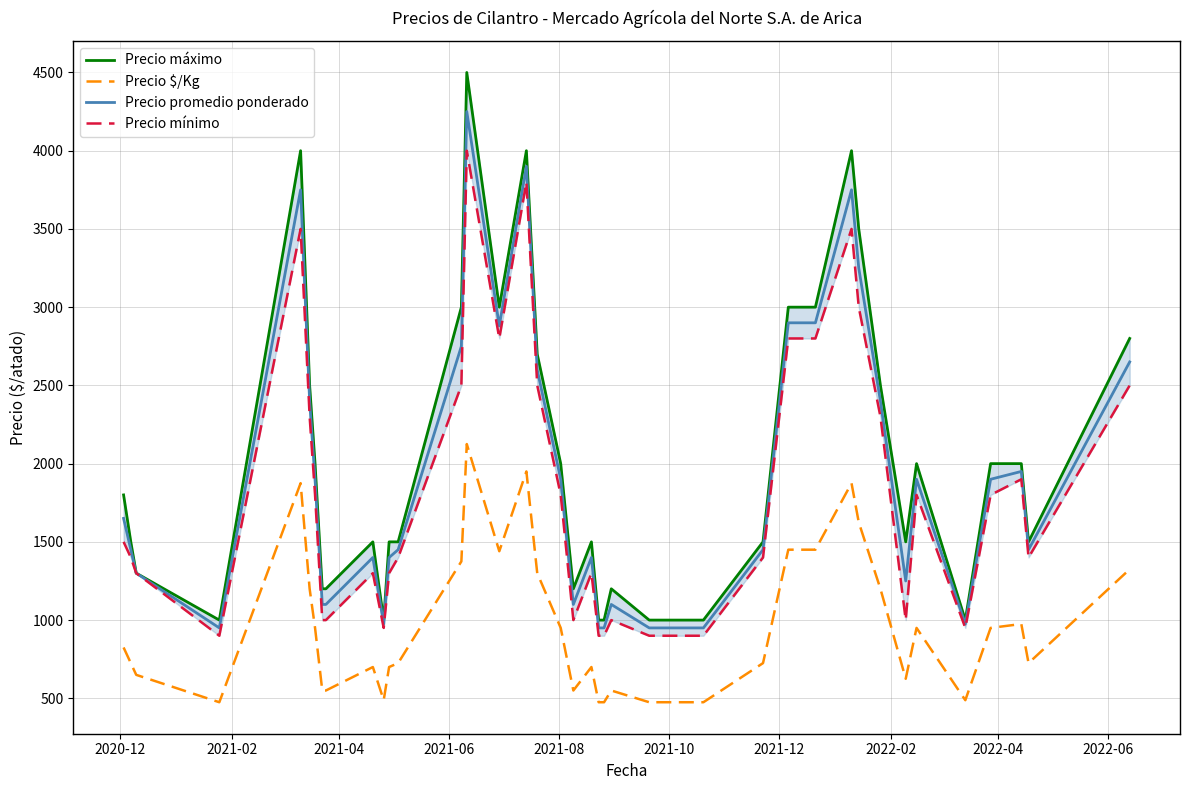

What is the maximum value for Precio promedio ponderado?

4250